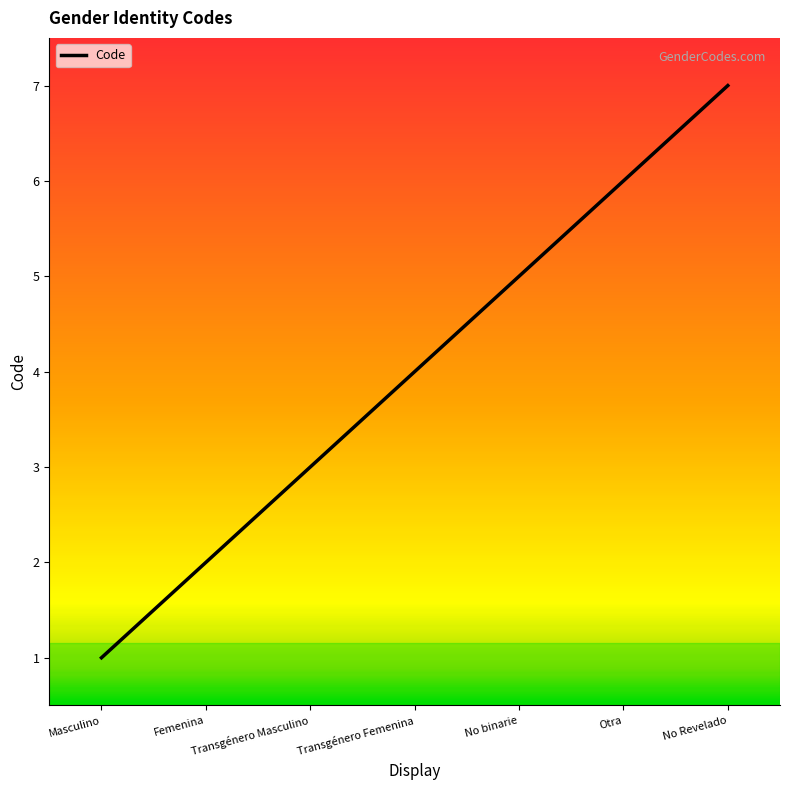

Reading left to right, what are all the values shown in this chart?

Masculino=1	Femenina=2	Transgénero Masculino=3	Transgénero Femenina=4	No binarie=5	Otra=6	No Revelado=7